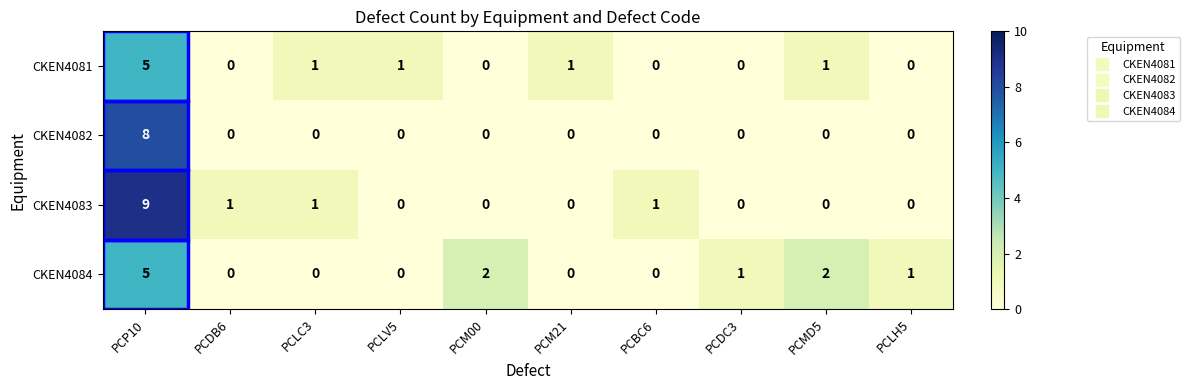

What is the difference between the maximum and second lowest values in the CKEN4083 series?

9